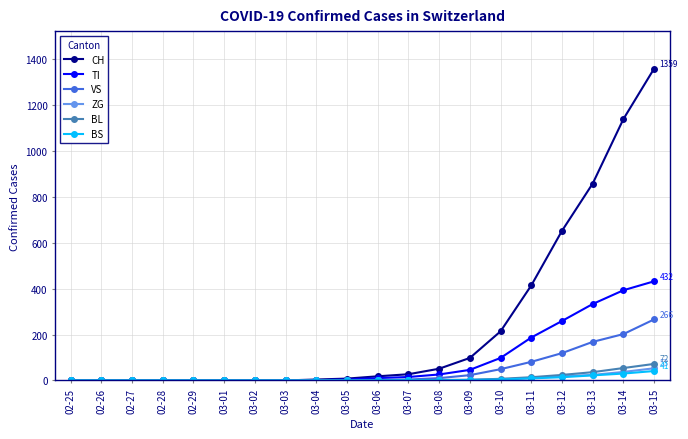

At which category is the sum across all series the highest?

03-15